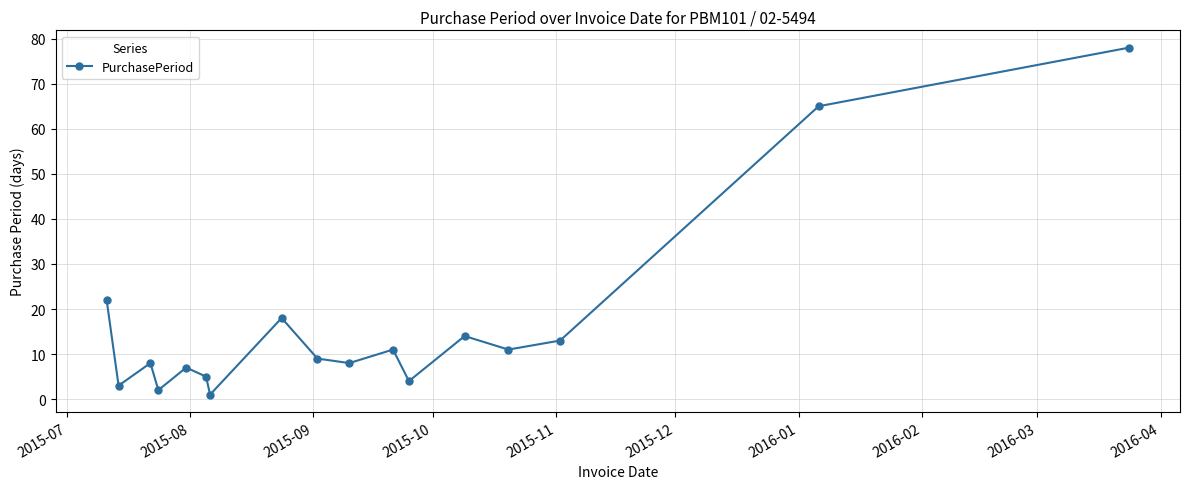

What is the sum of all values?

279